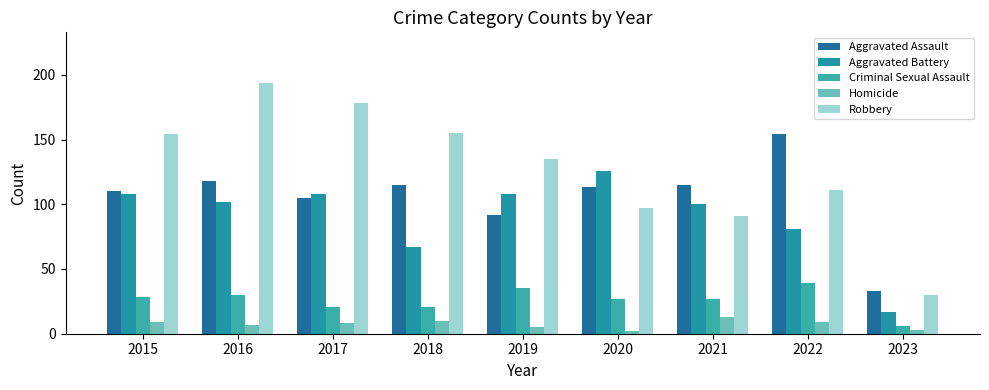

What is the spread (max minus min) of values at 2023?

30